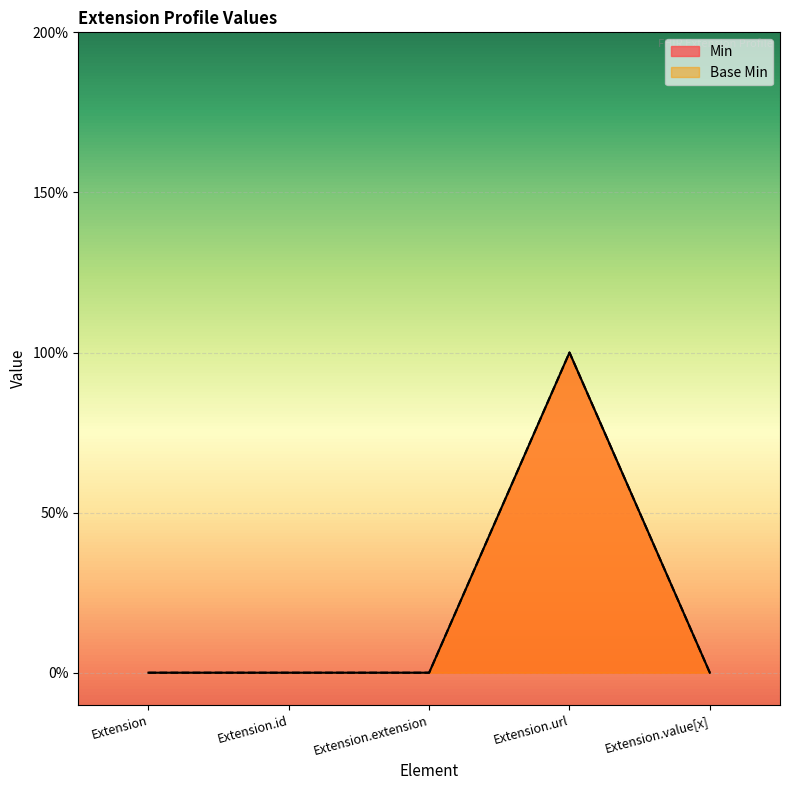

List the series in order of their peak value, highest first.

Min, Base Min